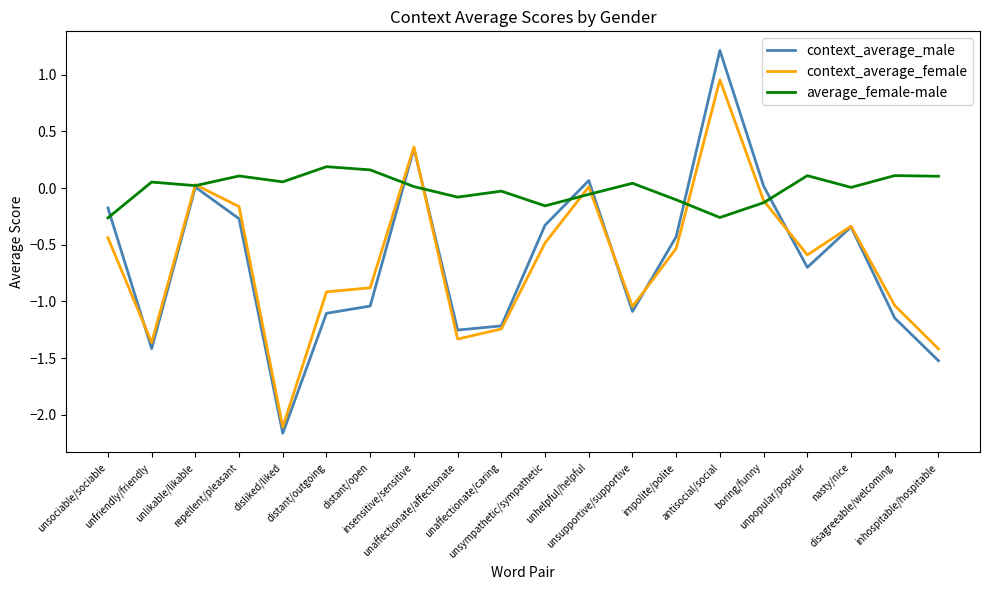

Which series has the largest range (max minus min)?

context_average_male